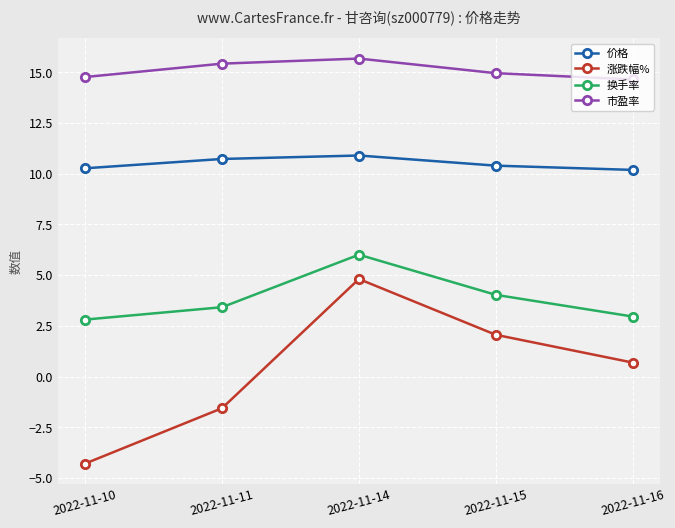

Which series has the widest spread of values?

涨跌幅%